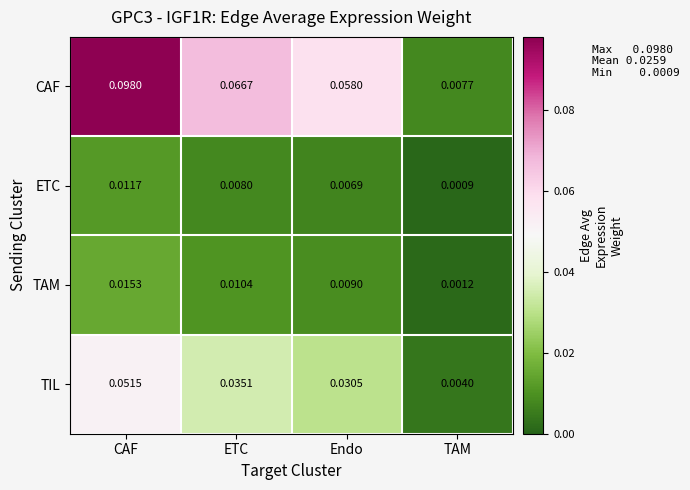

At which category is the sum across all series the highest?

CAF